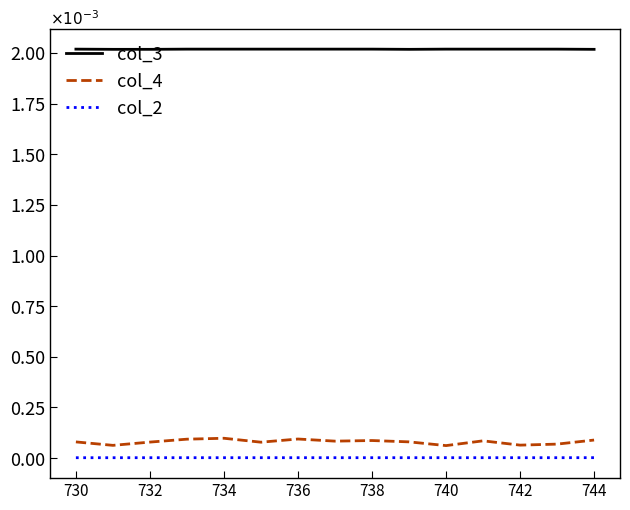

Rank the series by their maximum value, from lowest to highest.

col_2, col_4, col_3